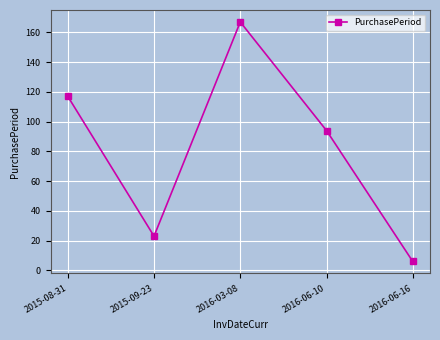

What is the label of the 2nd point from the right?

2016-06-10